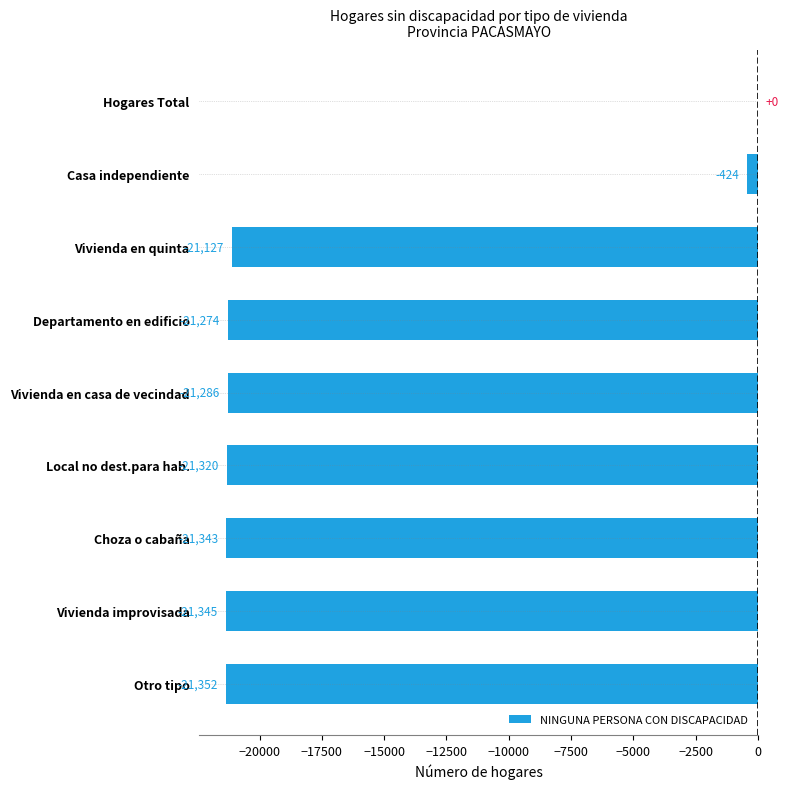

Reading bottom to top, transcribe all the data shown in this chart.

Otro tipo=-21352	Vivienda improvisada=-21345	Choza o cabaña=-21343	Local no dest.para hab.=-21320	Vivienda en casa de vecindad=-21286	Departamento en edificio=-21274	Vivienda en quinta=-21127	Casa independiente=-424	Hogares Total=0